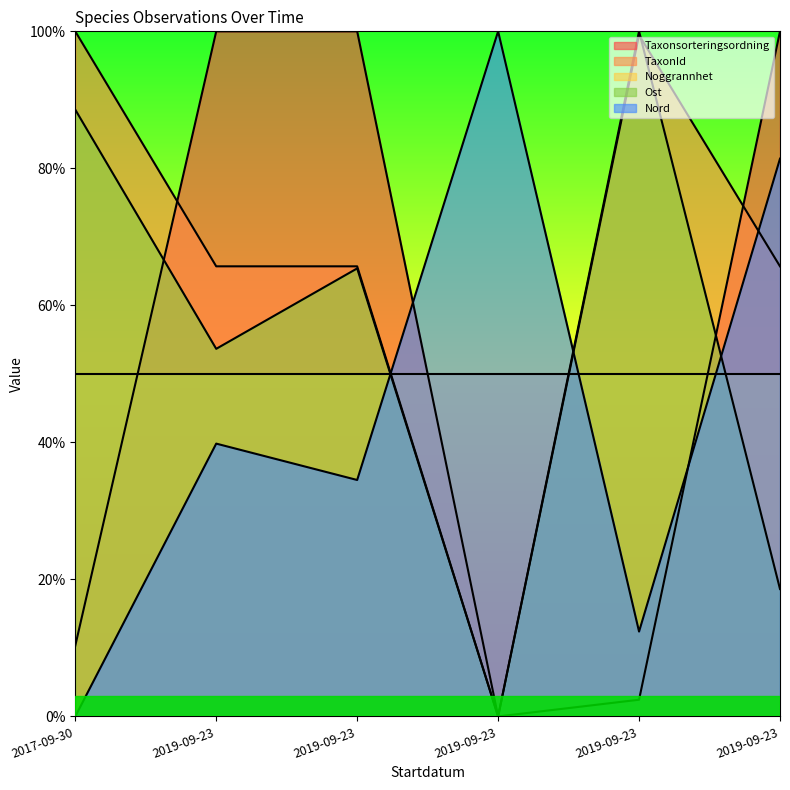

At which label does Ost reach its peak?

2019-09-23